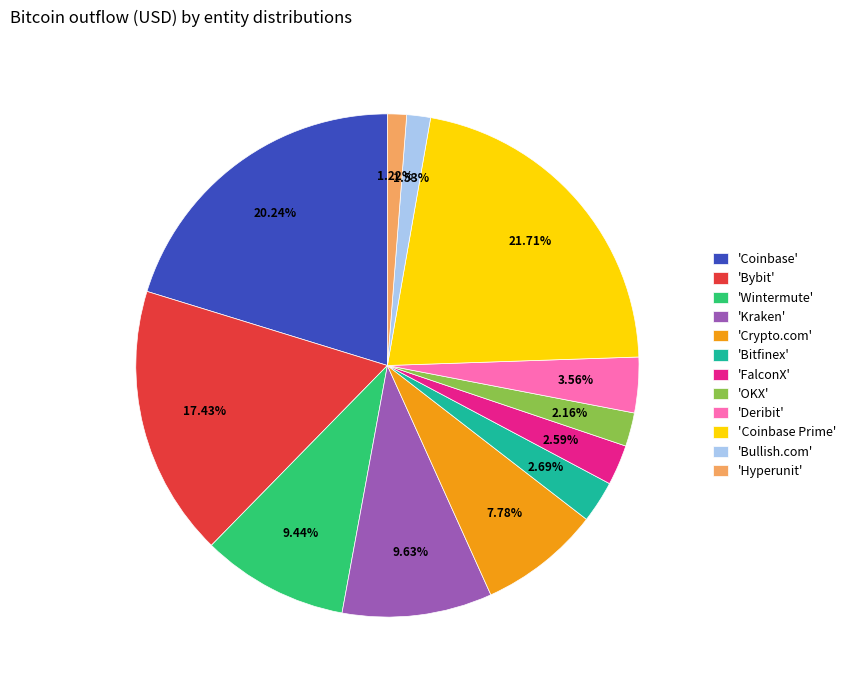

Between 'Crypto.com' and 'Coinbase Prime', which is larger?

'Coinbase Prime'